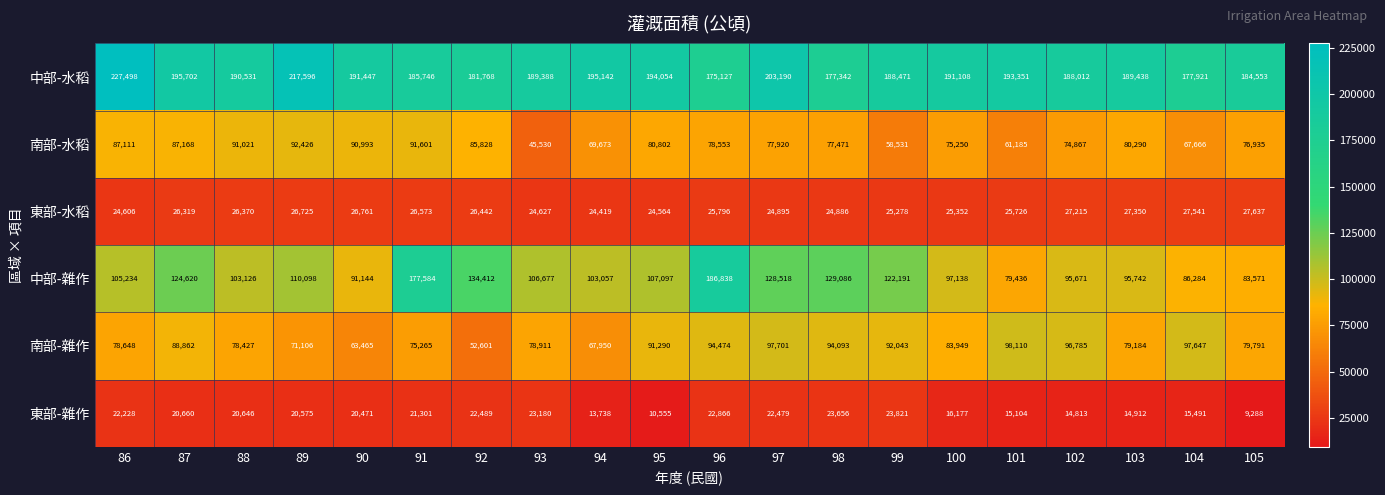

Rank the series at 99 from lowest to highest value.

東部-雜作, 東部-水稻, 南部-水稻, 南部-雜作, 中部-雜作, 中部-水稻